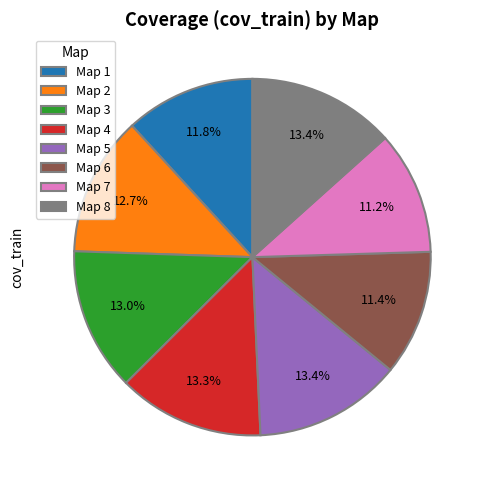

Between Map 7 and Map 8, which is larger?

Map 8